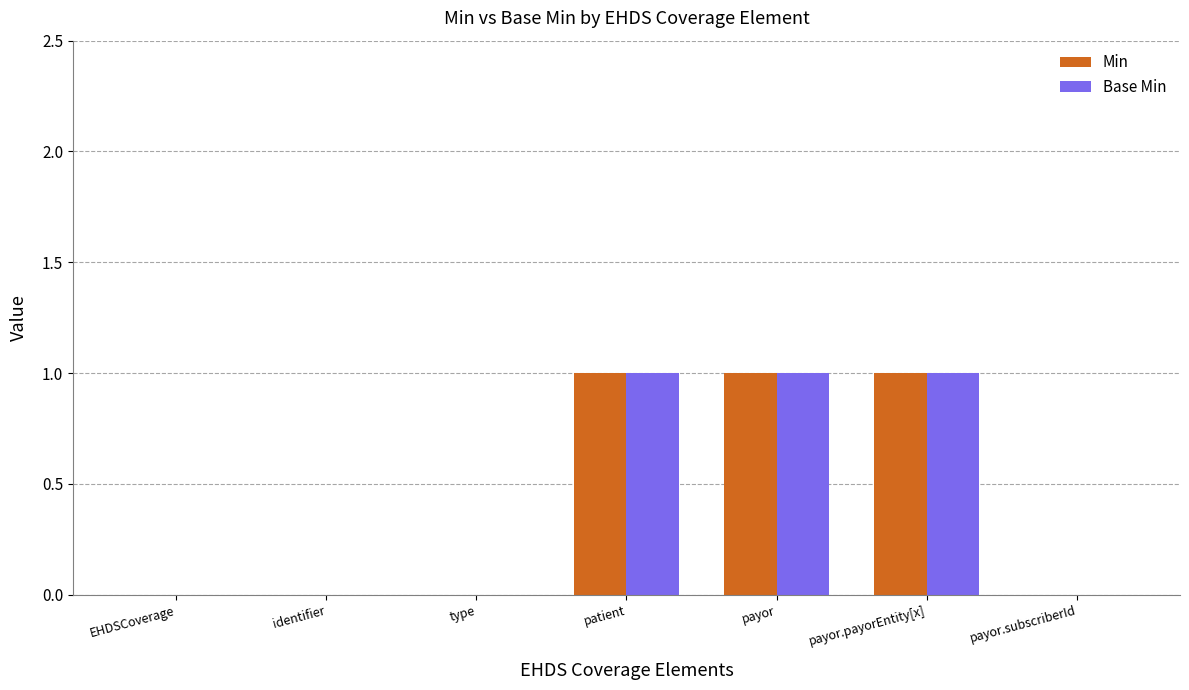

Is the value of Base Min at payor.payorEntity[x] greater than the value of Min at EHDSCoverage?

Yes